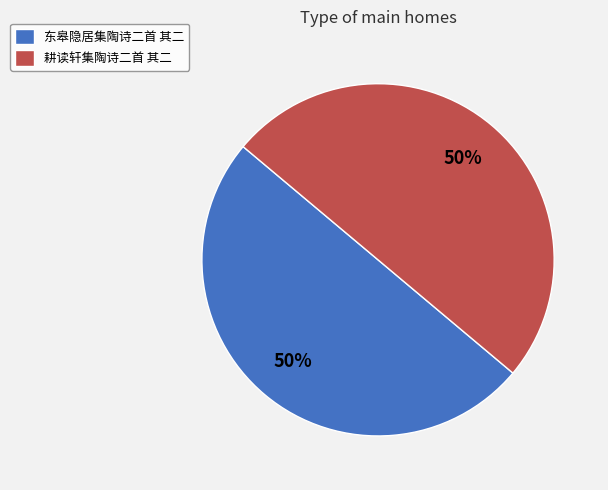

Approximately how many times larger is the value at 东皋隐居集陶诗二首 其二 compared to 耕读轩集陶诗二首 其二?

1.0